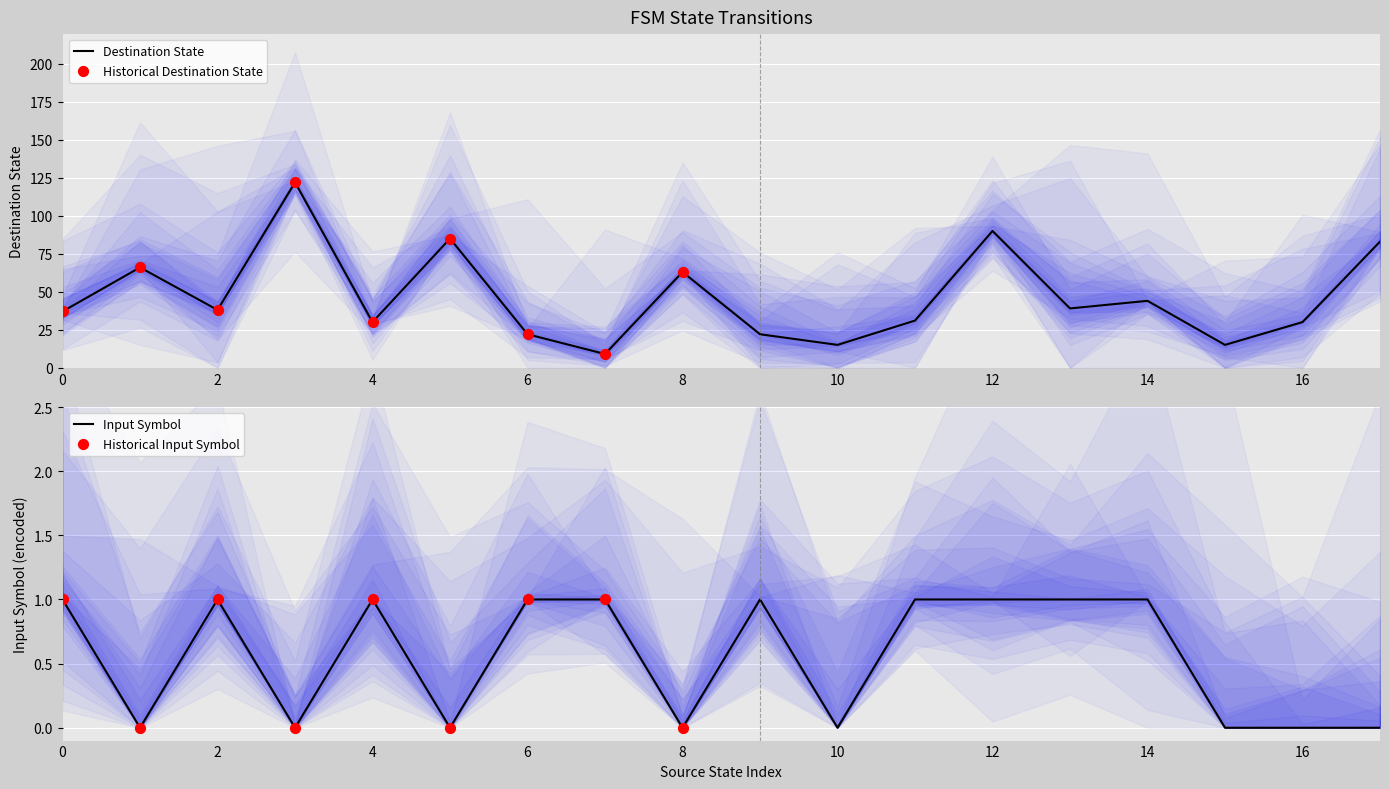

Which series has the largest total across all categories?

destination_state